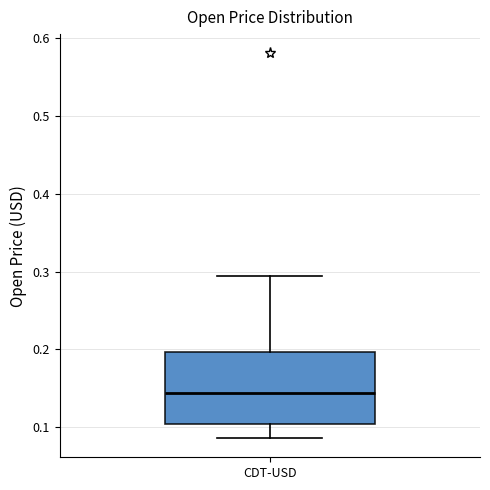

Where is the lower edge of the box for CDT-USD on the y-axis? The values are not printed on the chart, so give them approximately, as read against the axis.

0.10